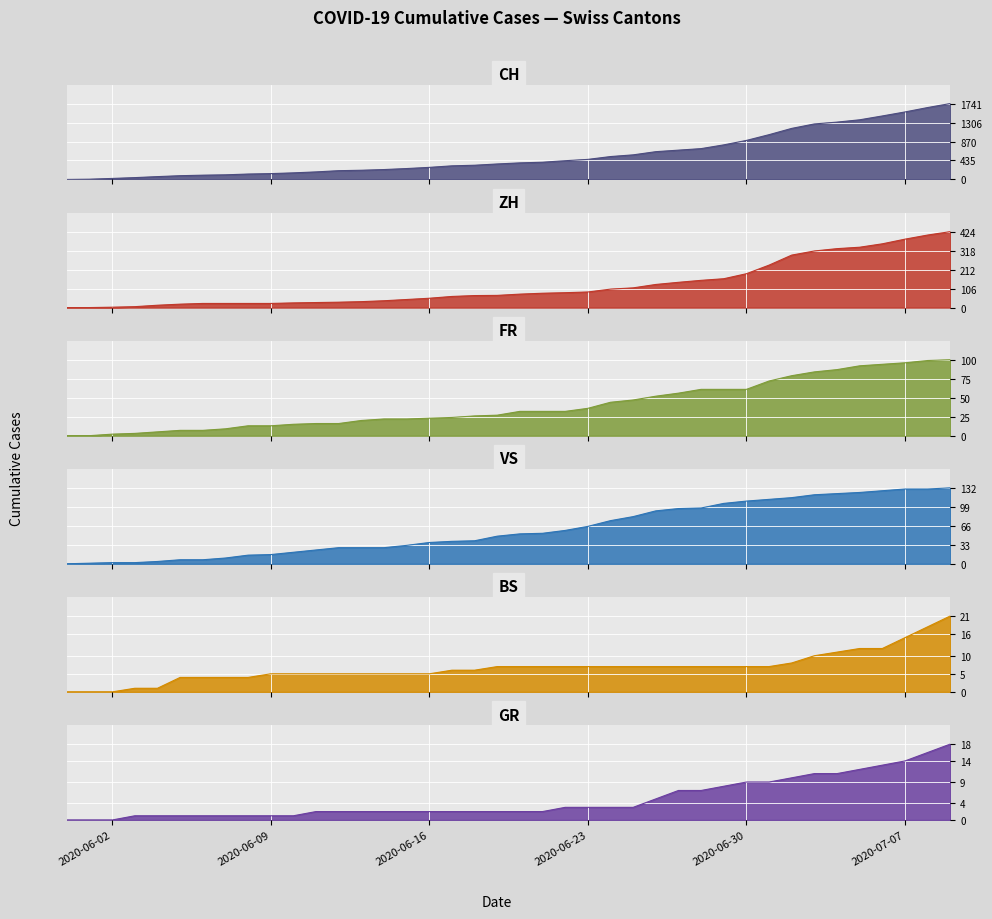

True or false: FR and VS cross at least once.

False